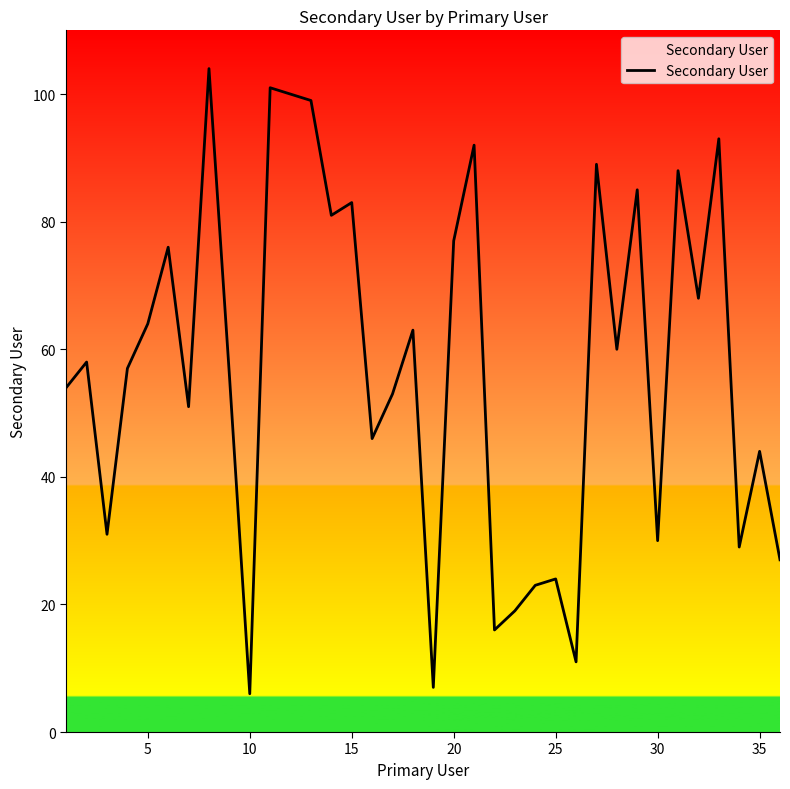

What is the smallest value displayed?

6